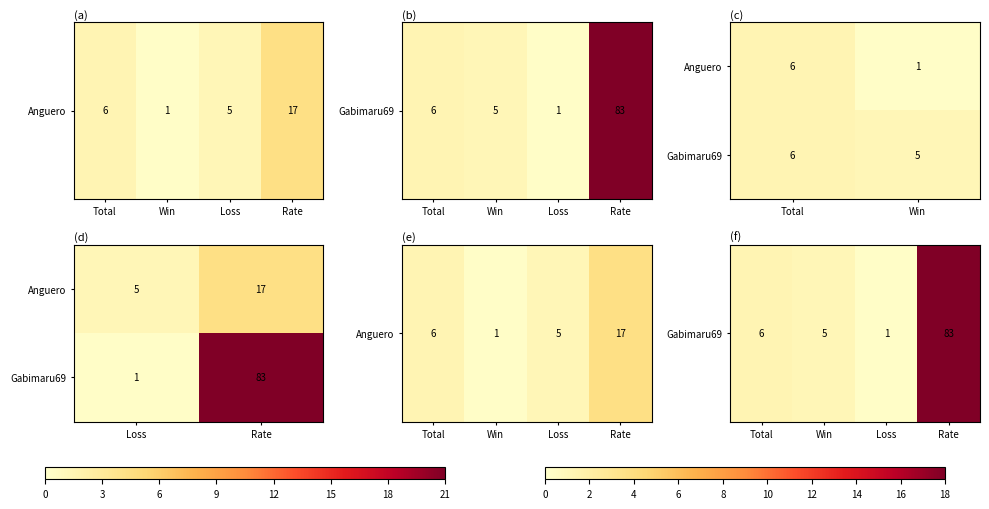

List the labels in order of team_Anguero value, smallest first.

Win, Loss, Total, Rate